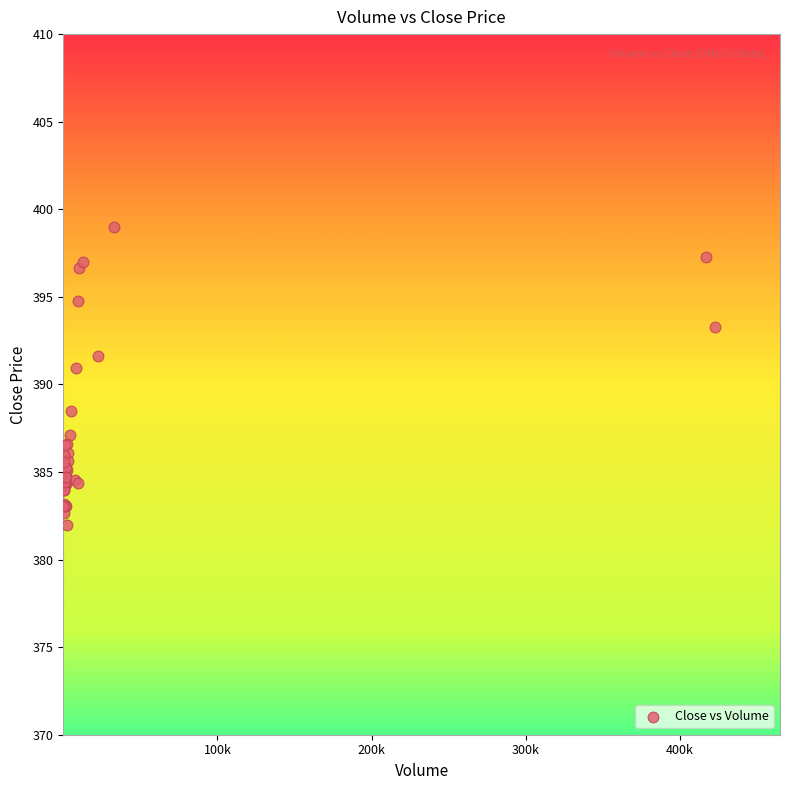

What Y value in the scatter plot is closest to 390?

391.0